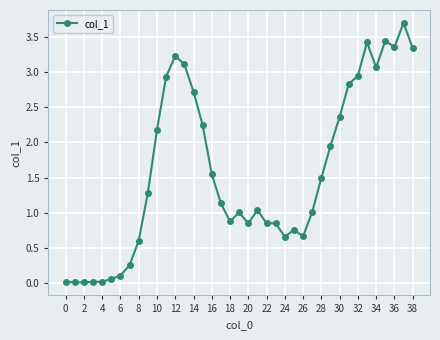

What is the value of the 9th point from the left?

0.6